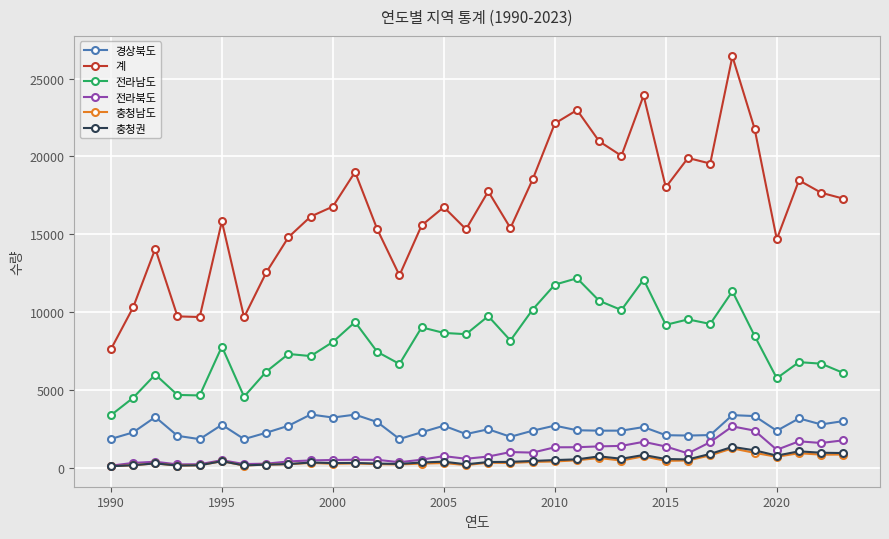

True or false: 전라남도 has more than 2 points higher than both neighbors.

True